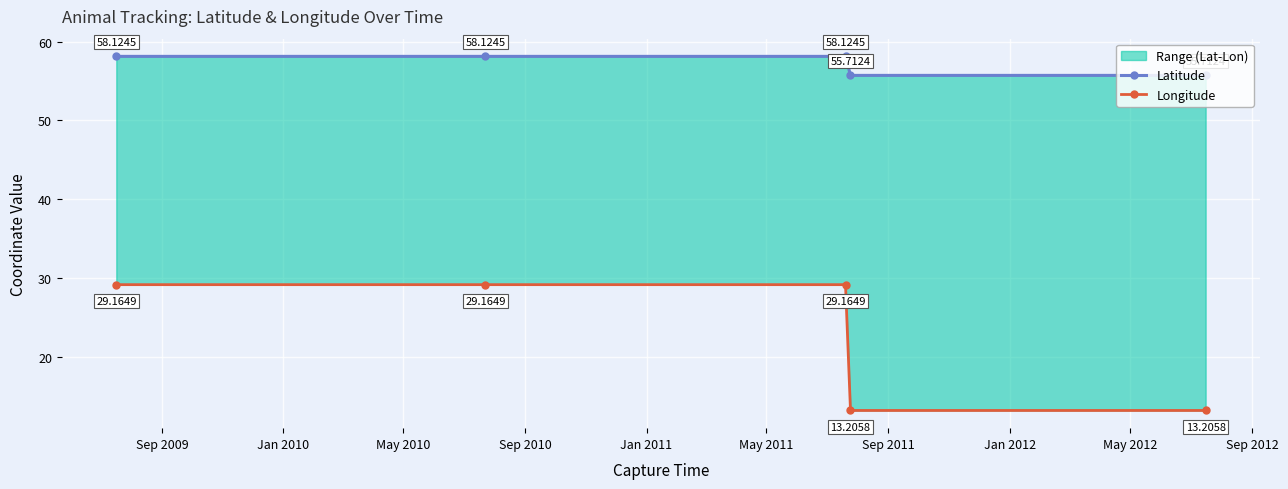

How many values in the Longitude series are below 29?

2